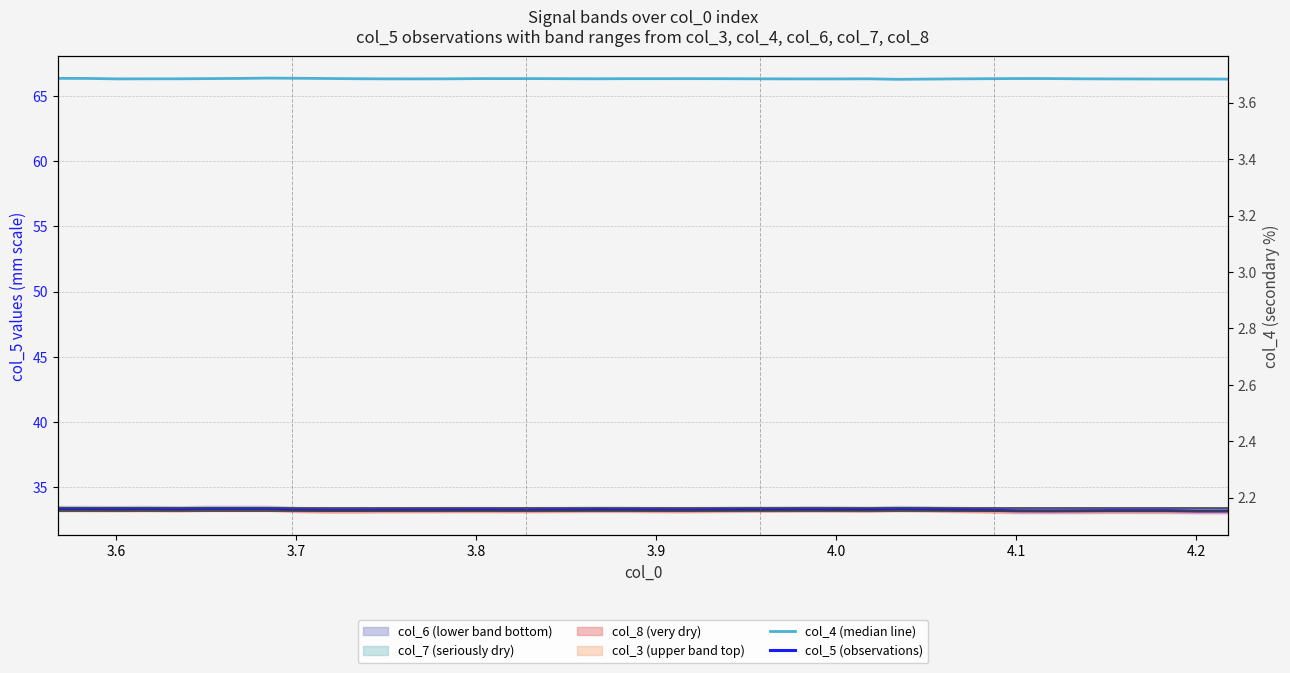

True or false: col_5 (observations) and col_4 (median line) cross at least once.

False